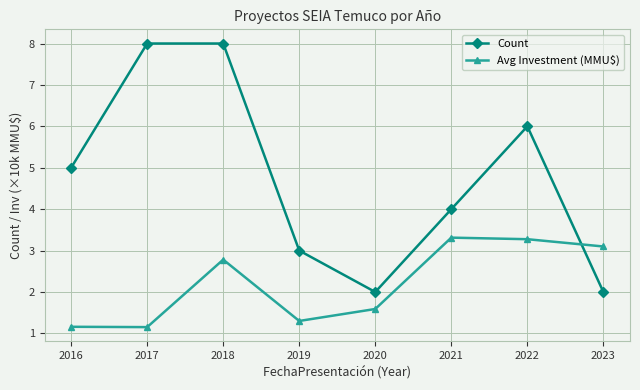

Count the number of data series in this chart.

2